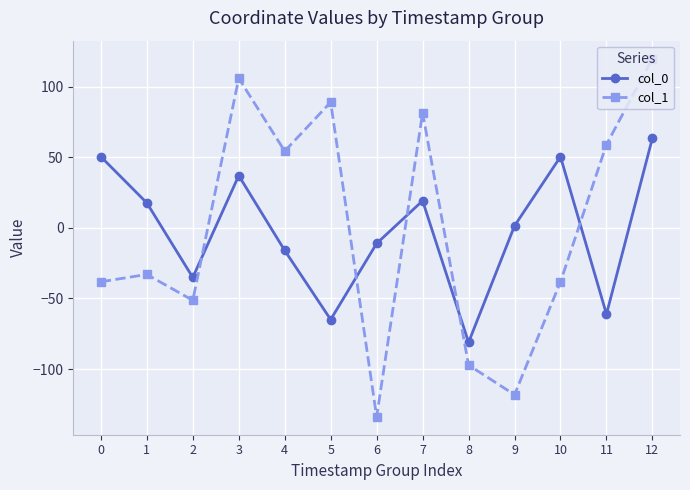

Rank the series by their maximum value, from lowest to highest.

col_0, col_1